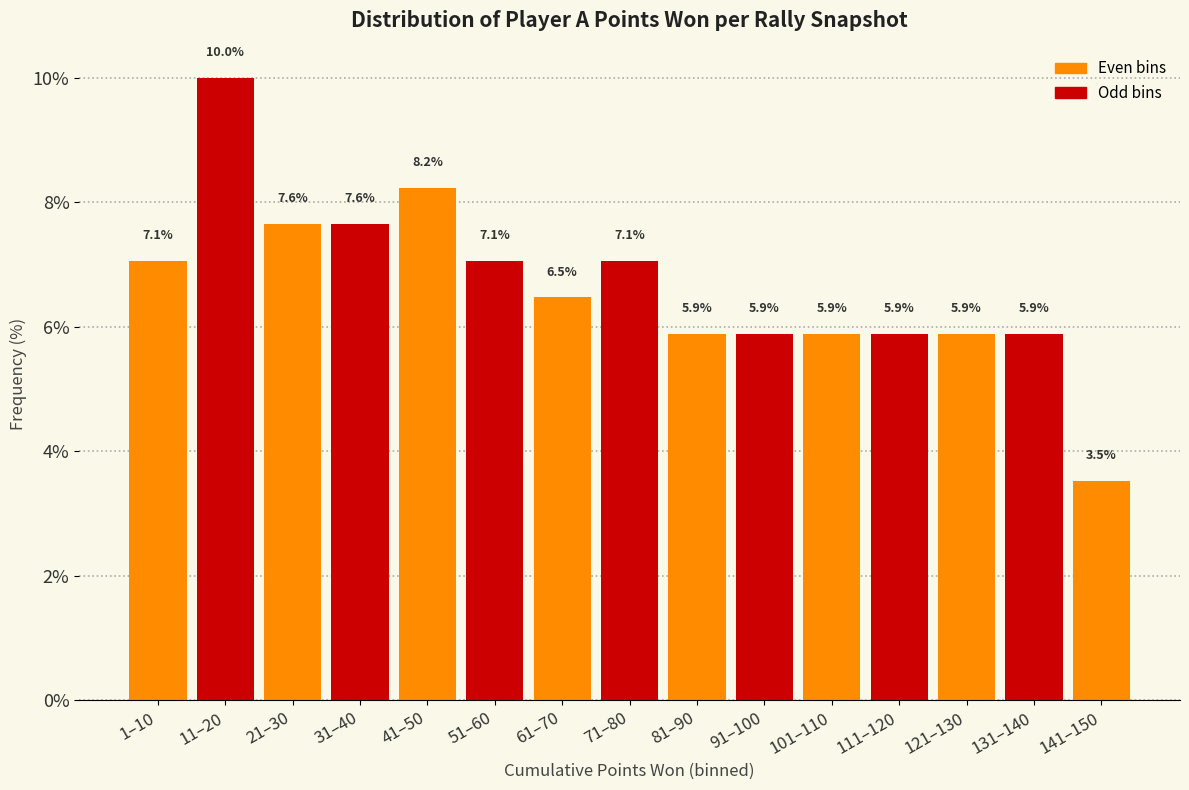

Reading left to right, transcribe all the data shown in this chart.

1–10=7.1	11–20=10.0	21–30=7.6	31–40=7.6	41–50=8.2	51–60=7.1	61–70=6.5	71–80=7.1	81–90=5.9	91–100=5.9	101–110=5.9	111–120=5.9	121–130=5.9	131–140=5.9	141–150=3.5